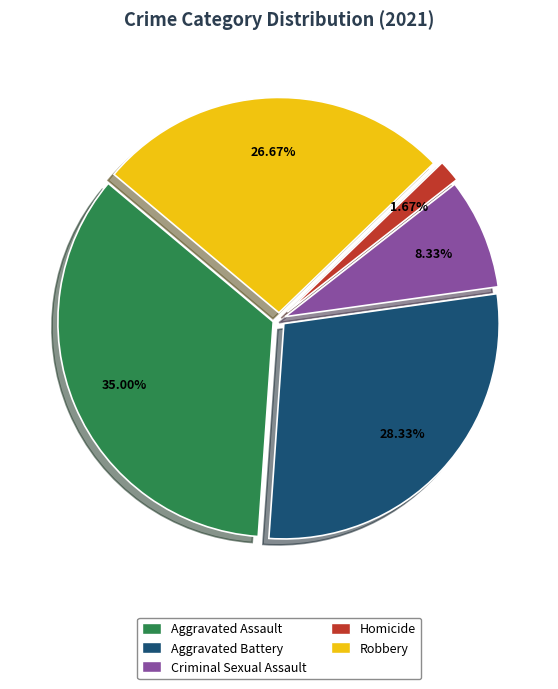

What is the ratio of the value at Aggravated Assault to the value at Aggravated Battery?

1.2